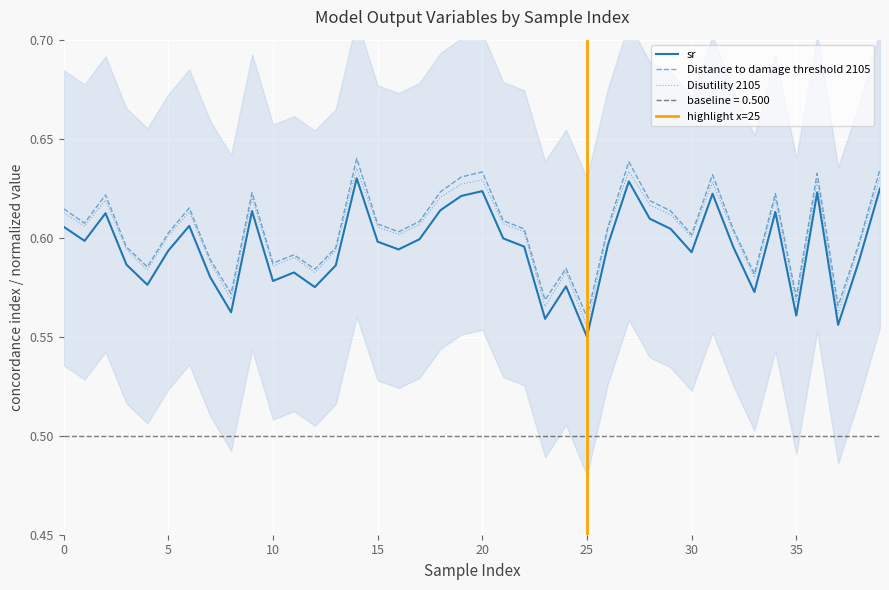

At which category is the sum across all series the highest?

14